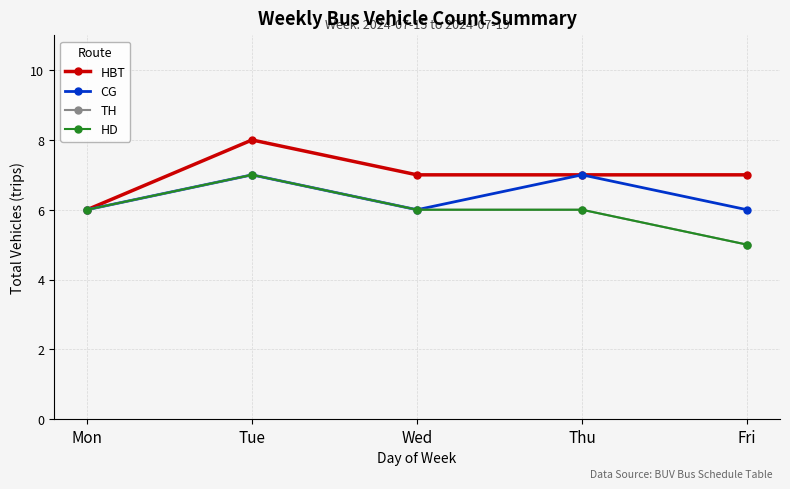

What is the total value across all series at Mon?

24